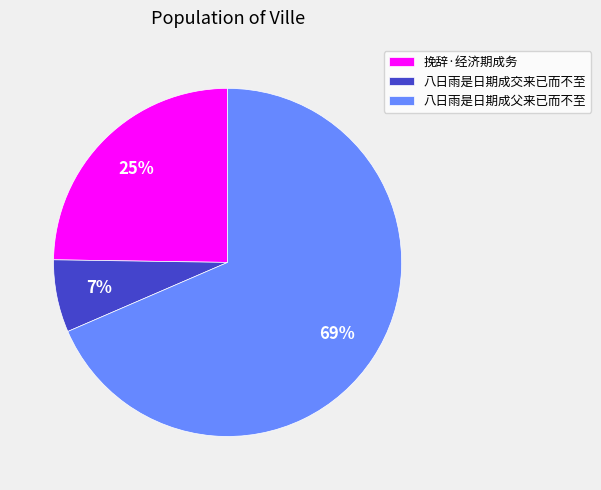

What is the ratio of the value at 挽辞·经济期成务 to the value at 八日雨是日期成父来已而不至?

0.4